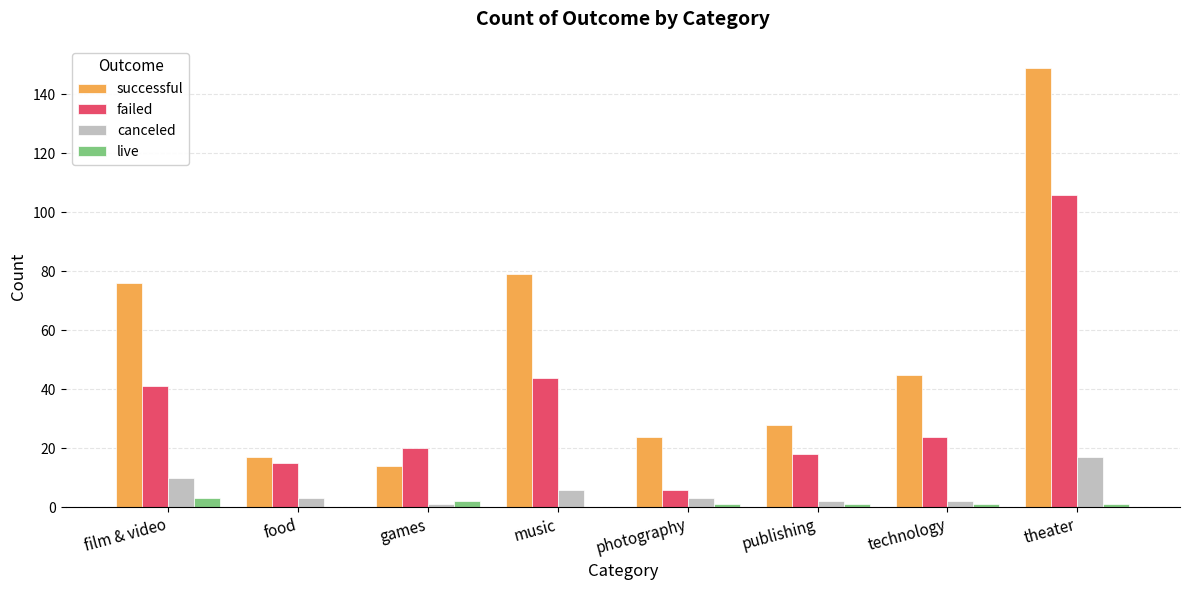

Which series has the largest total across all categories?

successful